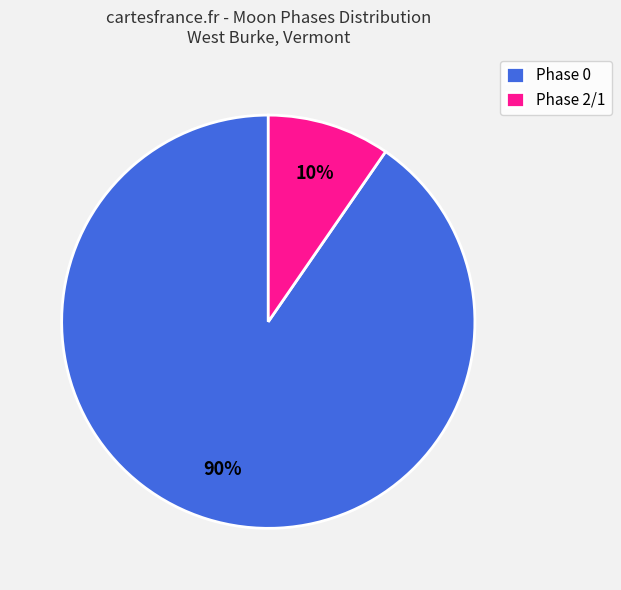

Count the number of slices in the pie.

2